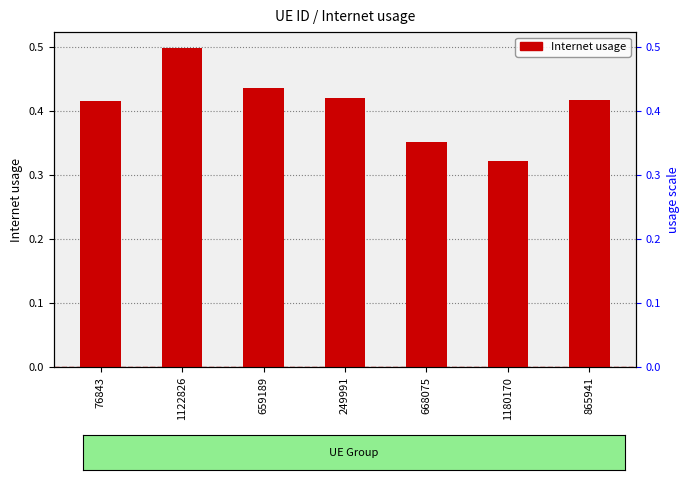

At which category does the chart reach its peak across all series?

1122826